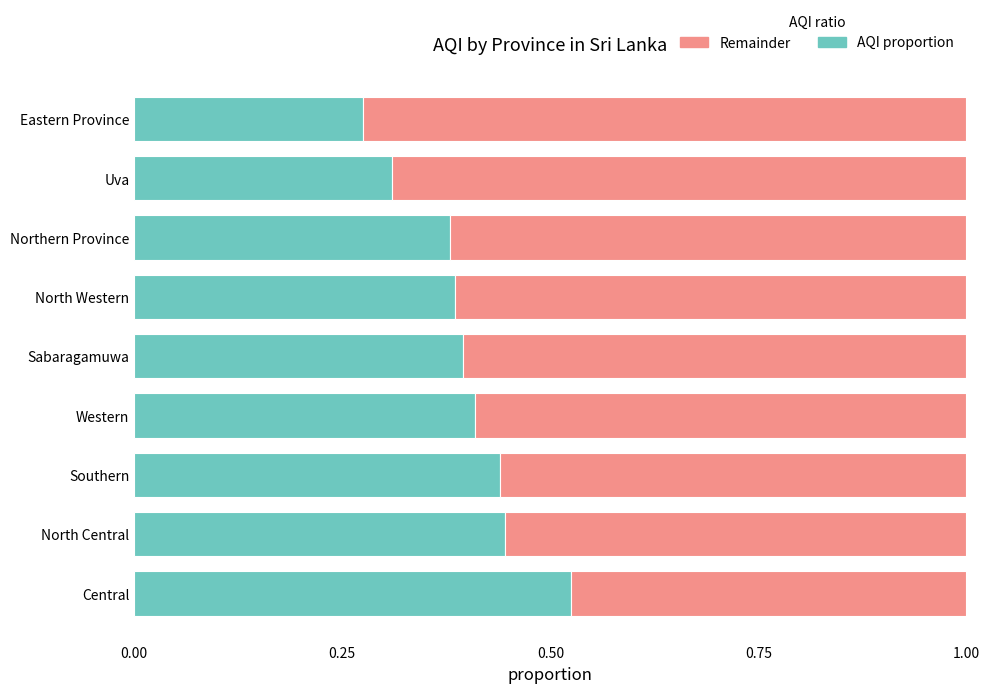

The value of AQI proportion at North Western is 0.6. True or false?

False